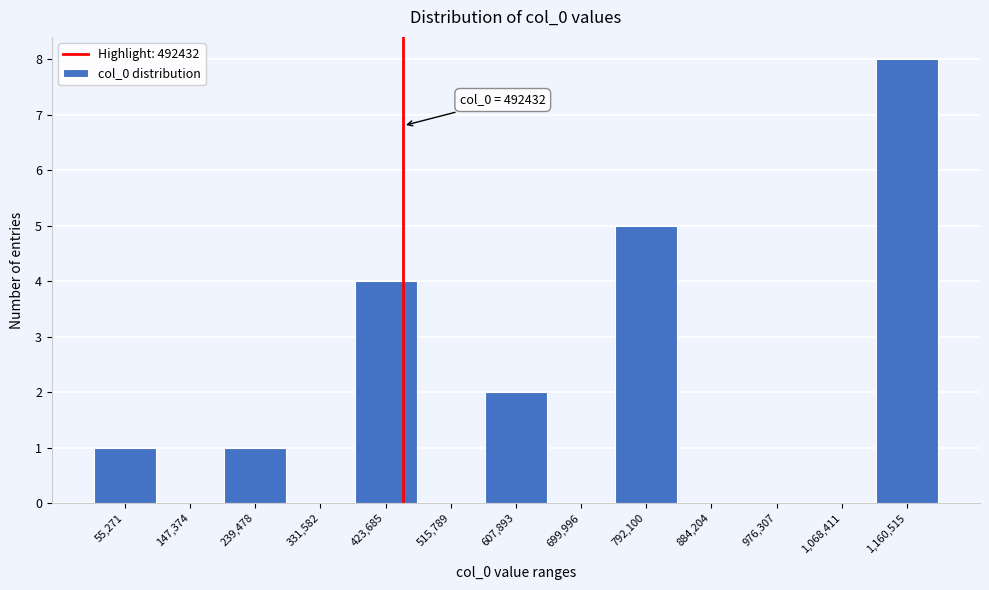

Reading left to right, what are all the values shown in this chart?

55,271=1	147,374=0	239,478=1	331,582=0	423,685=4	515,789=0	607,893=2	699,996=0	792,100=5	884,204=0	976,307=0	1,068,411=0	1,160,515=8